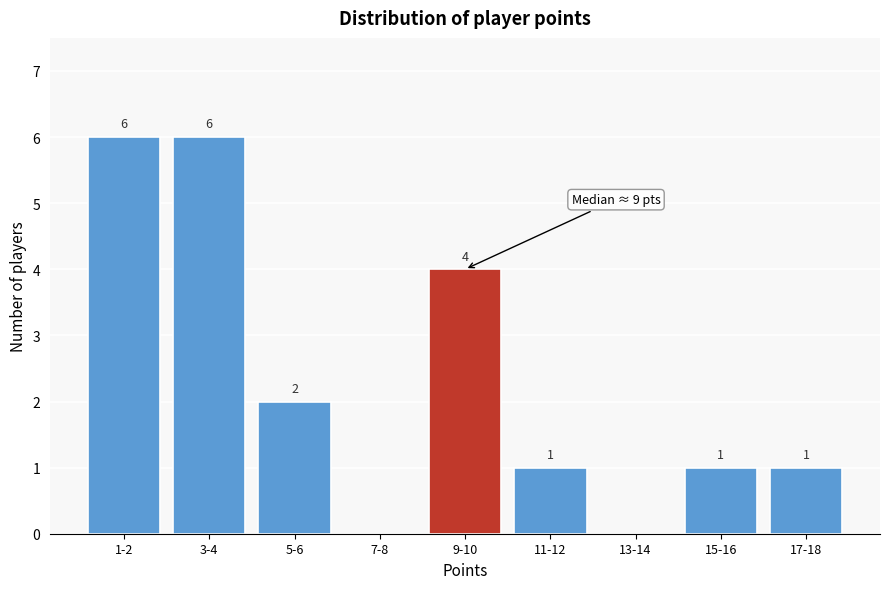

Reading left to right, what are all the values shown in this chart?

1-2=6	3-4=6	5-6=2	7-8=0	9-10=4	11-12=1	13-14=0	15-16=1	17-18=1